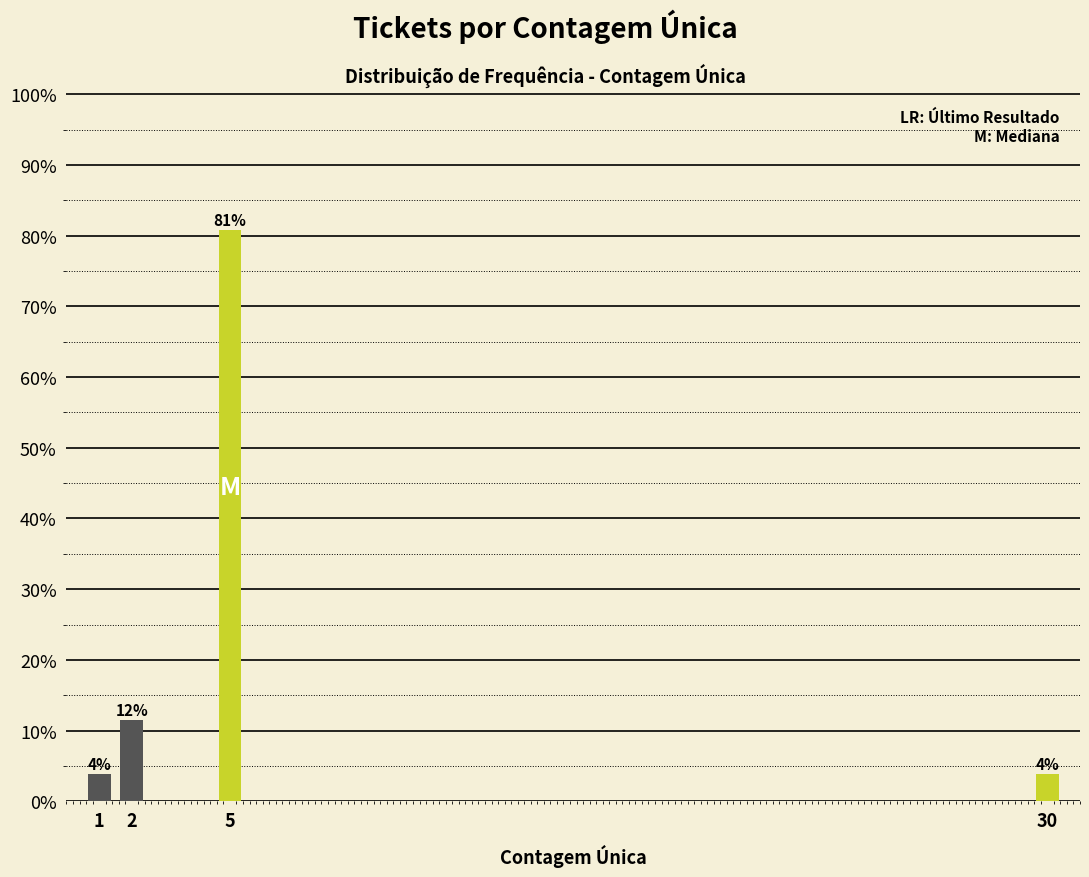

How many bars are there in total?

4